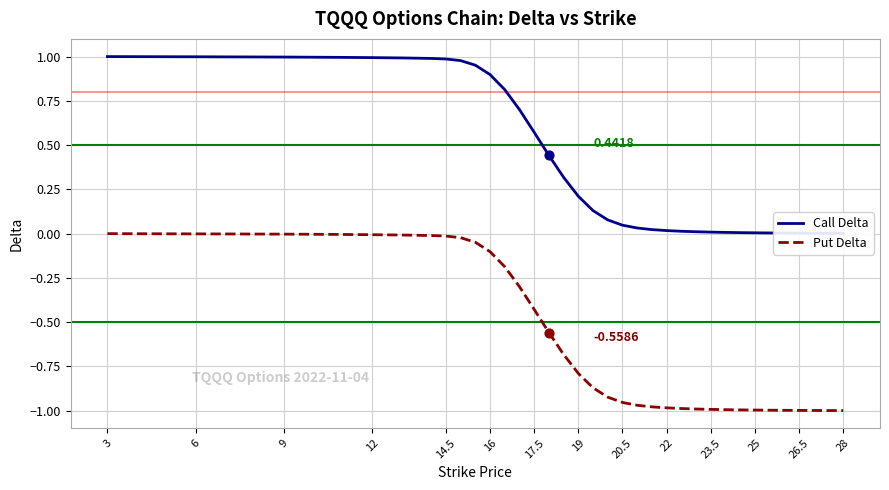

At how many categories does at least one series exceed 0?

40